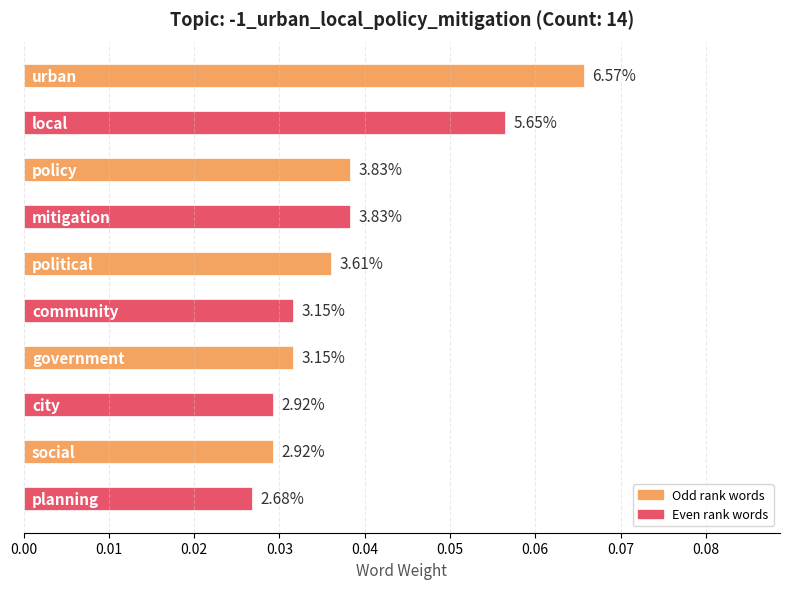

Are the bars horizontal?

Yes